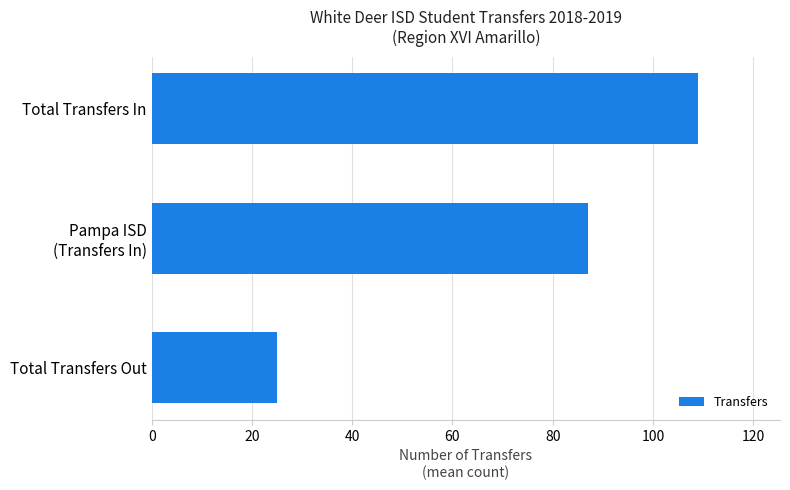

What is the average value?

74